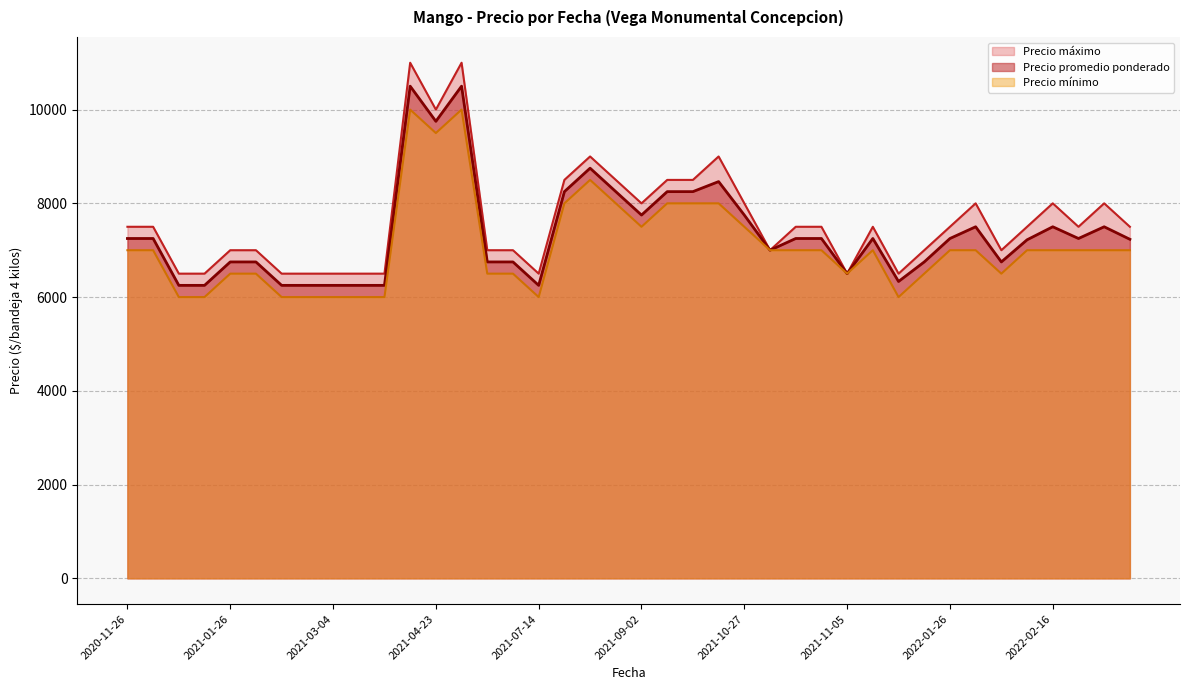

What is the spread (max minus min) of values at 2021-05-11?

1000